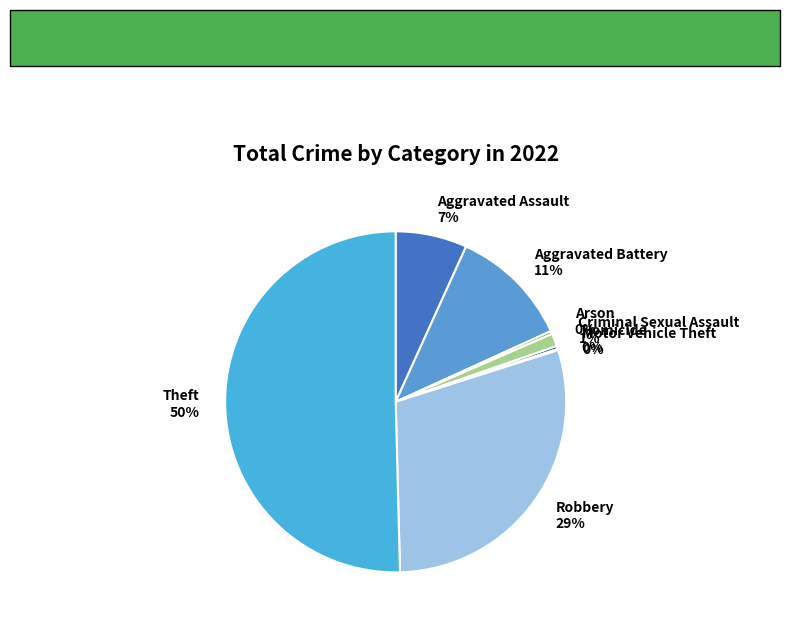

To the nearest percent, what percentage of the pie is Aggravated Battery?

11%